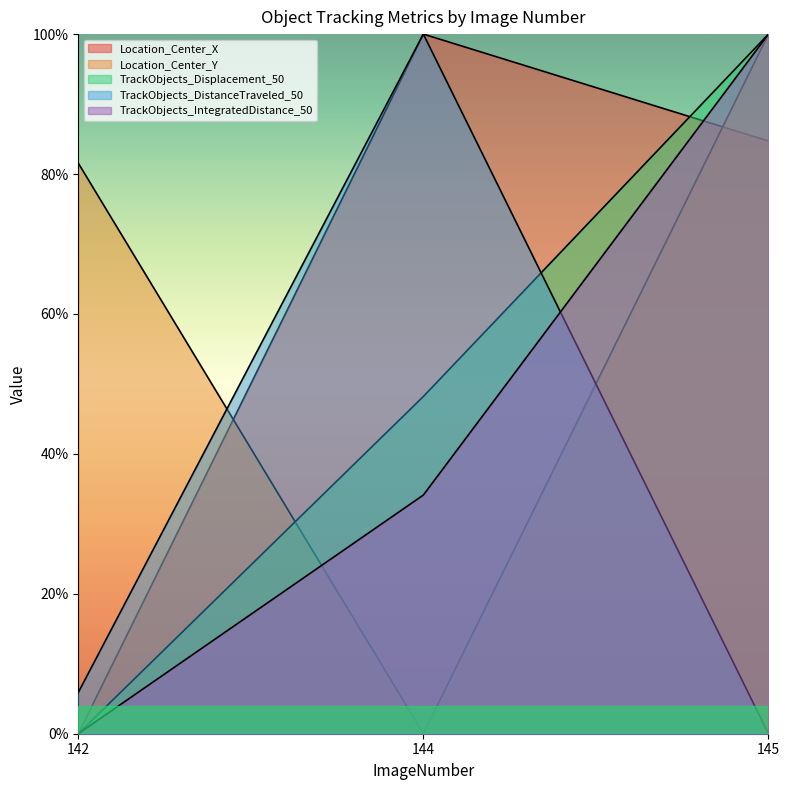

What is the value of the TrackObjects_DistanceTraveled_50 point at the 2nd from the left?

100.0